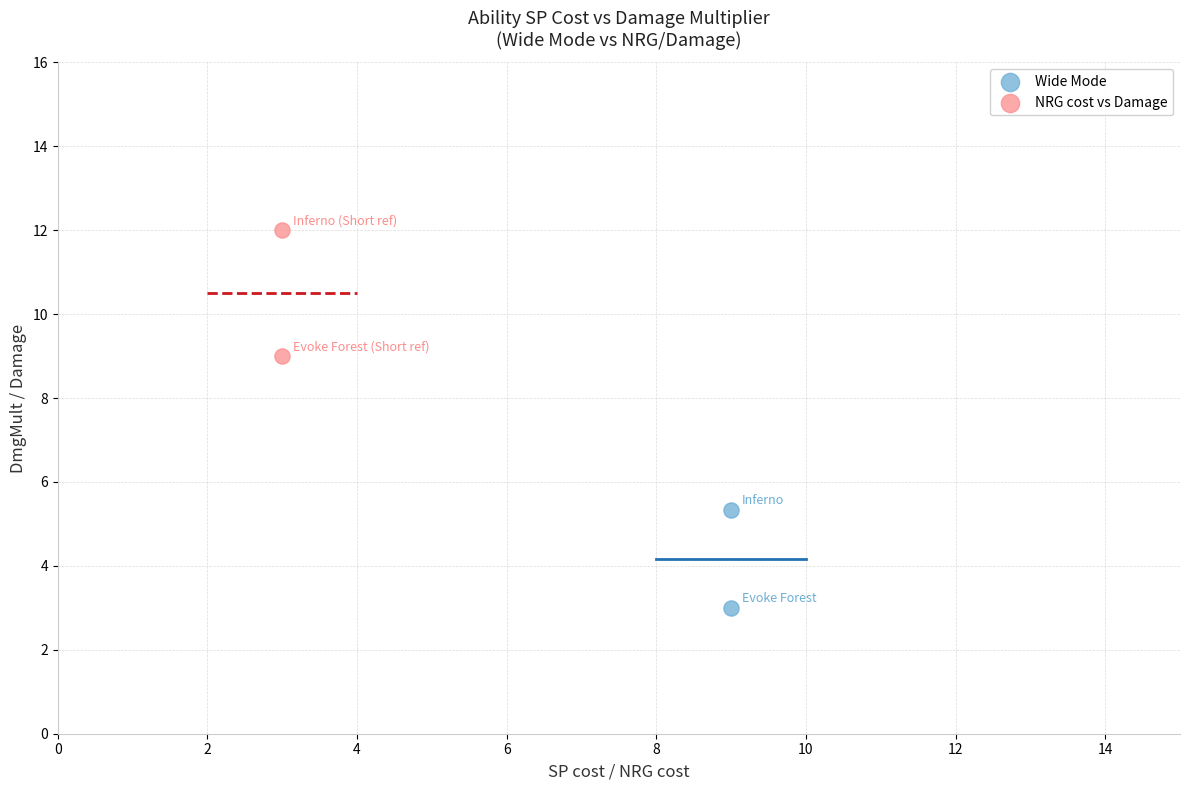

Which series contains the highest Y value?

NRG cost vs Damage